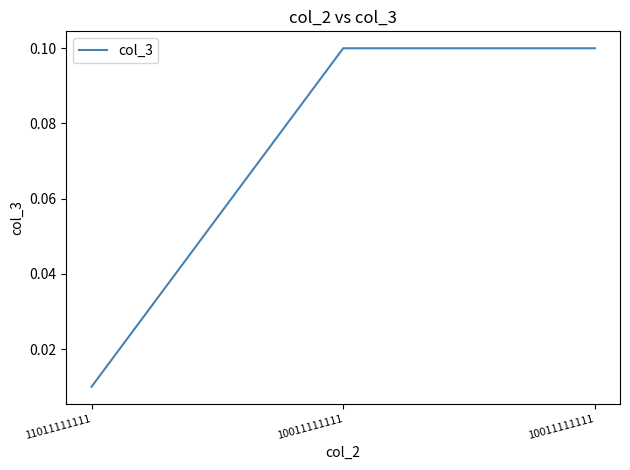

Where is the data nearest to the value 0?

11011111111